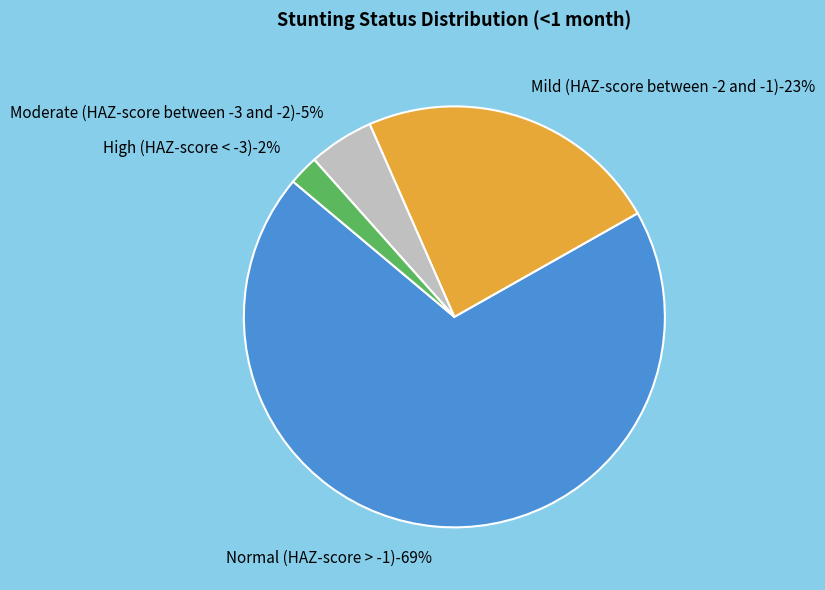

What percentage is NOT represented by High (HAZ-score < -3)?

97.7%